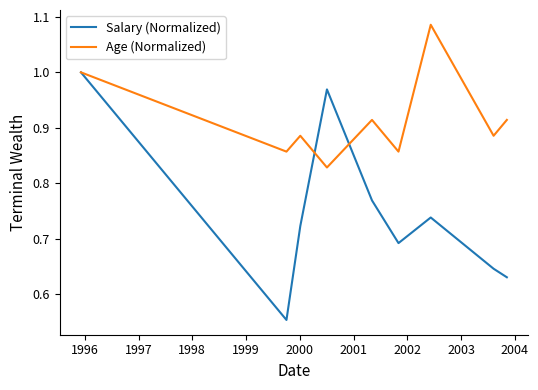

Which series has the largest range (max minus min)?

Salary (Normalized)